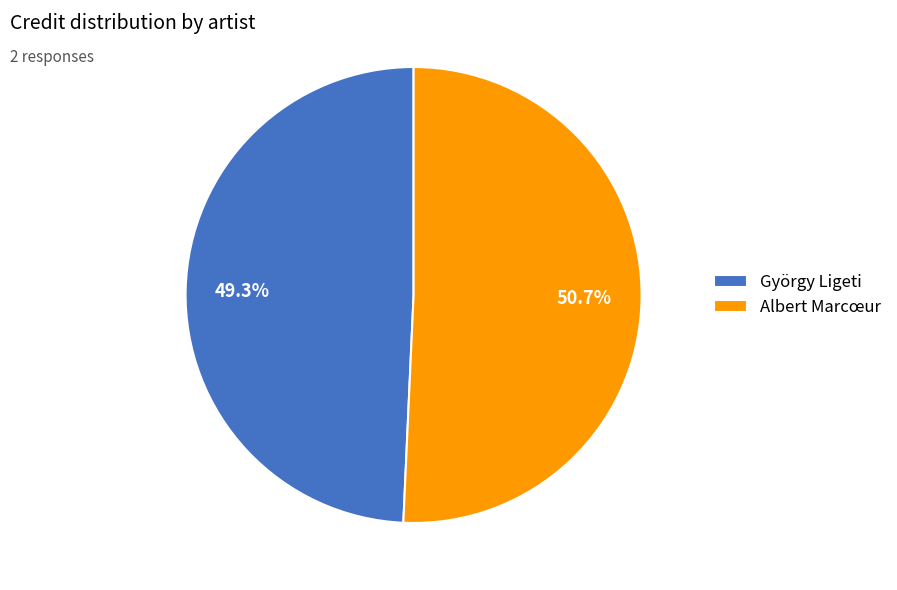

Count the number of slices in the pie.

2